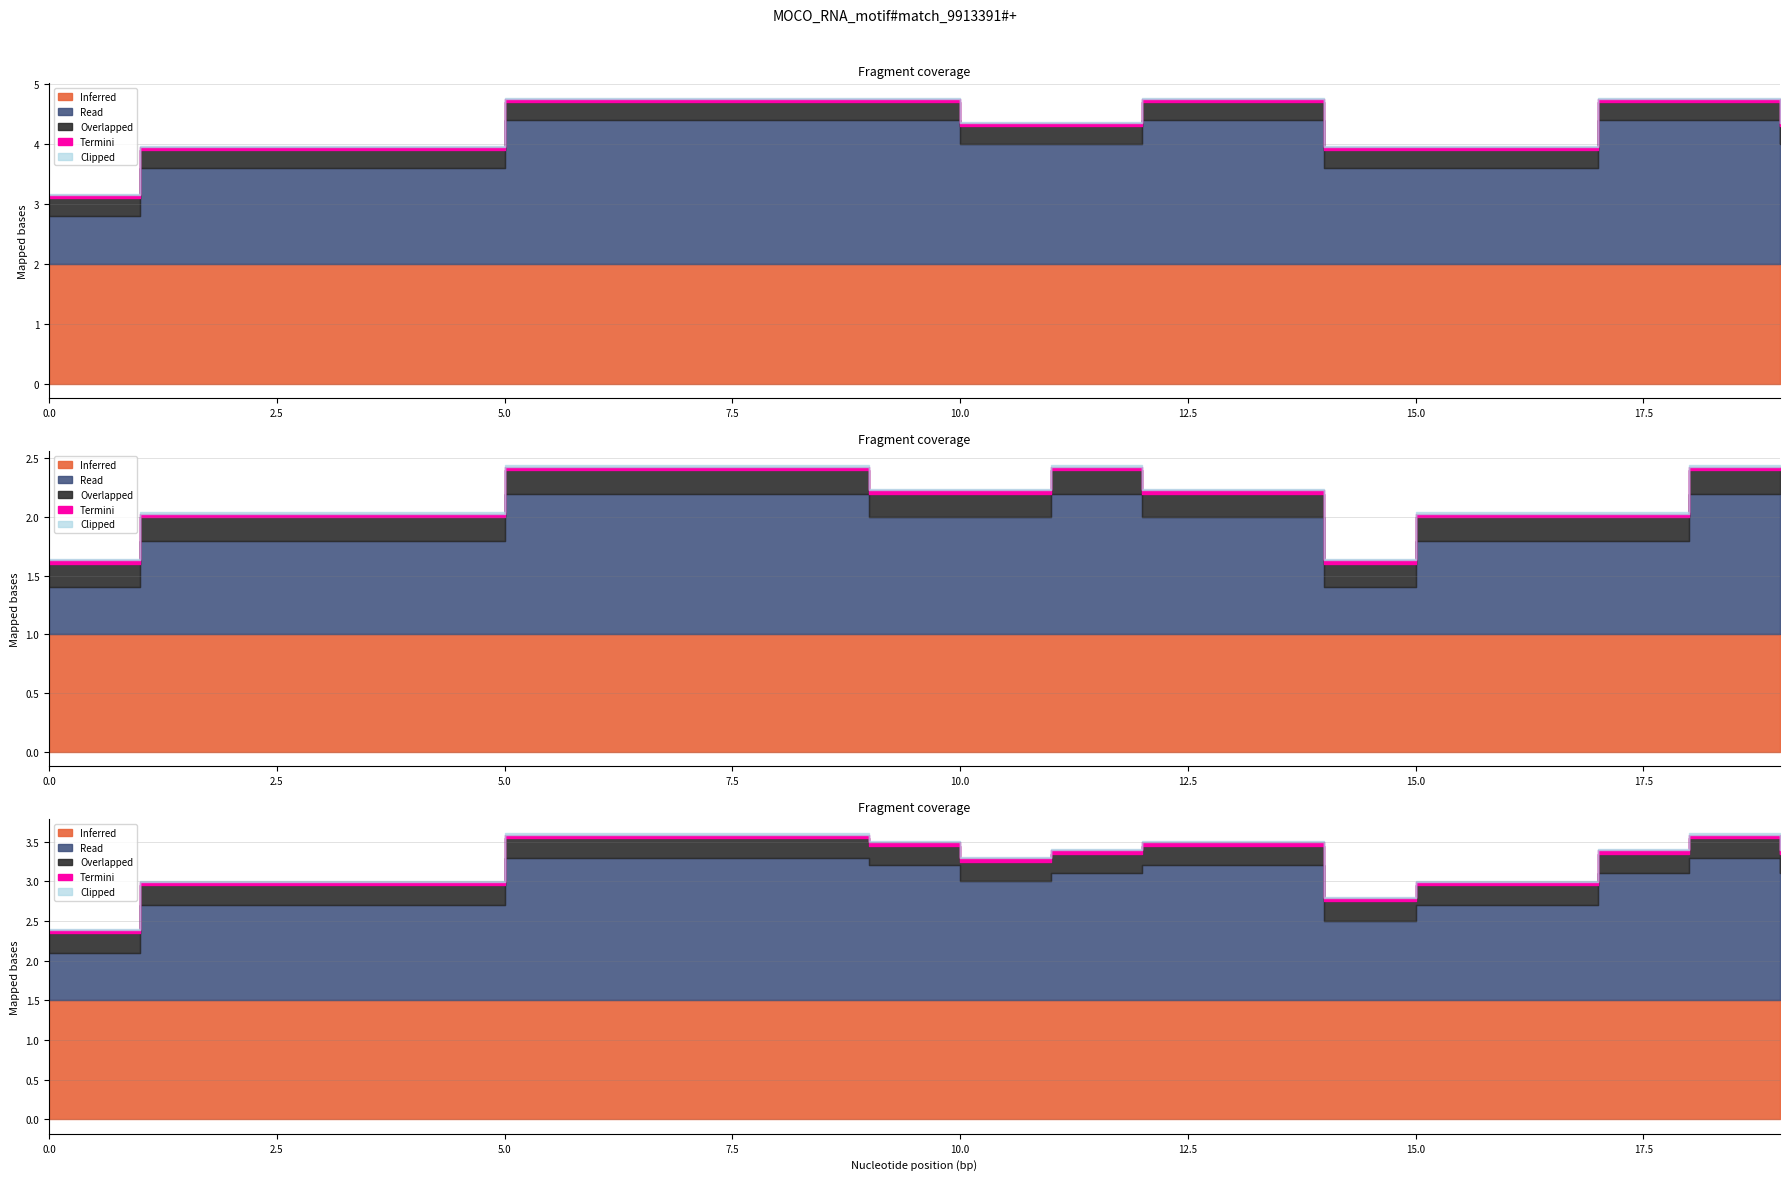

True or false: Read and Termini intersect in this chart.

False